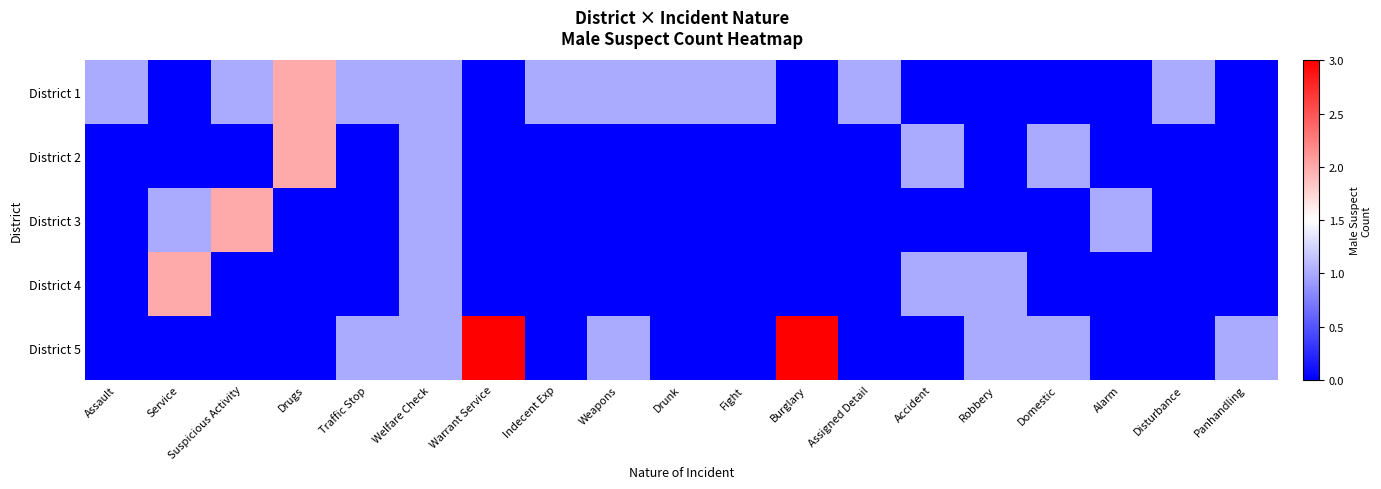

What is the total value across all series at Domestic?

2